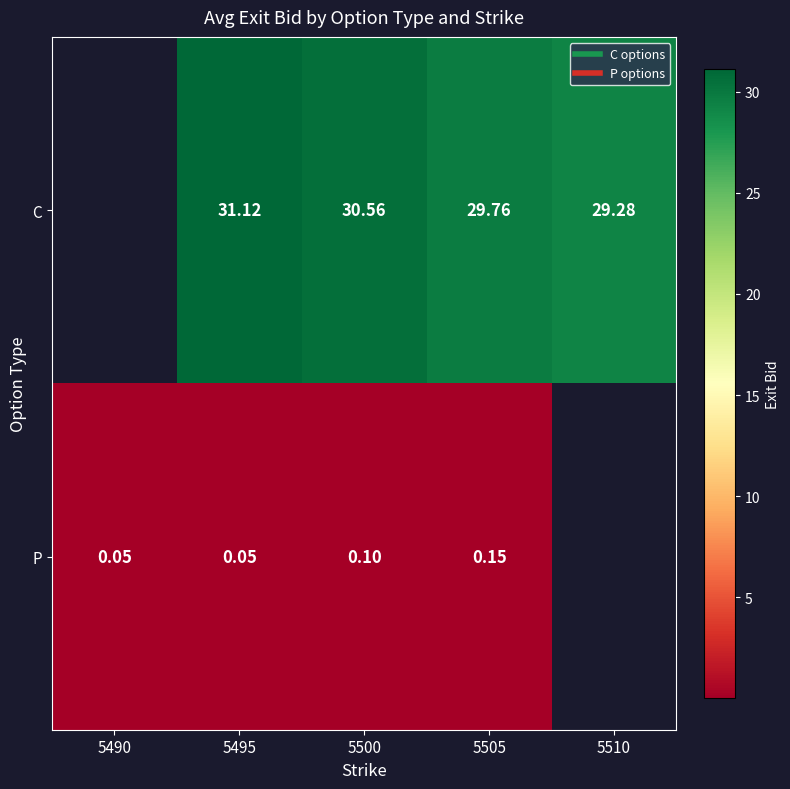

True or false: P has a value of 0.1 at 5500.

True